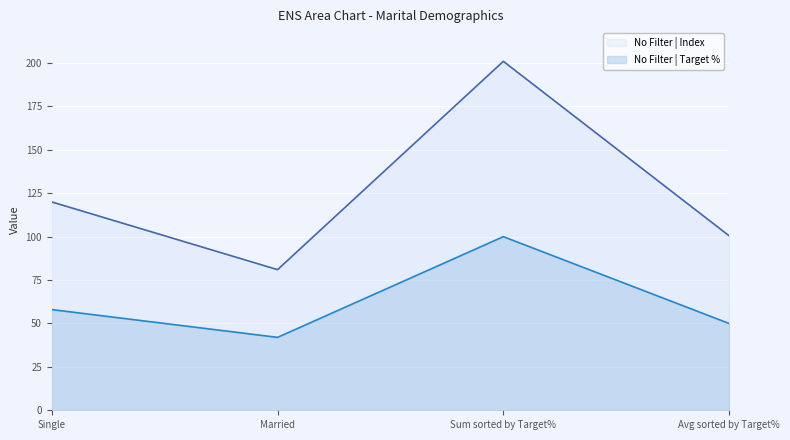

What is the difference between the maximum and minimum values in the No Filter | Index series?

120.0